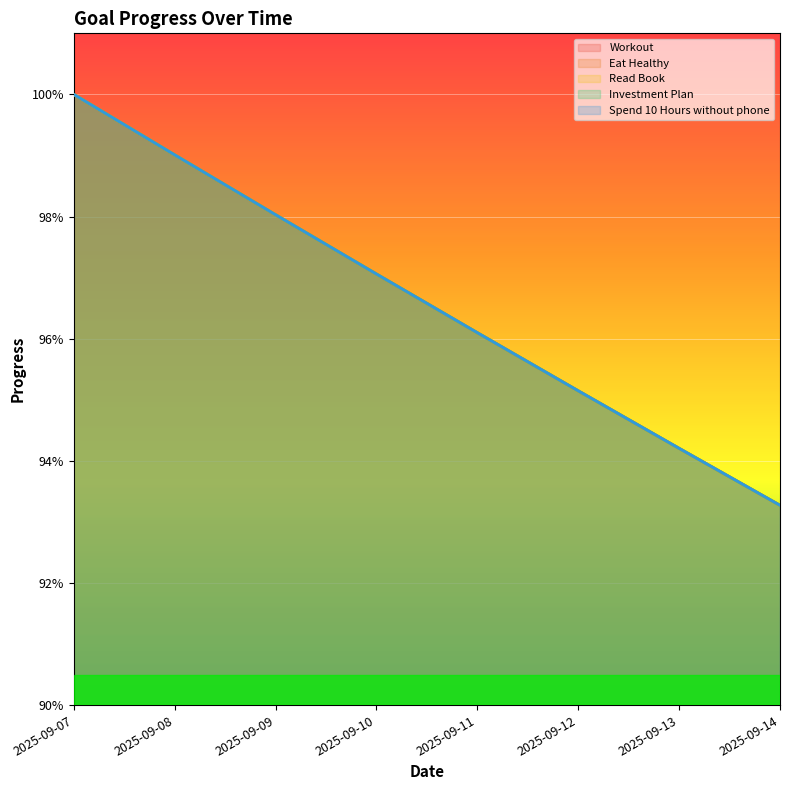

True or false: Workout and Spend 10 Hours without phone cross at least once.

False